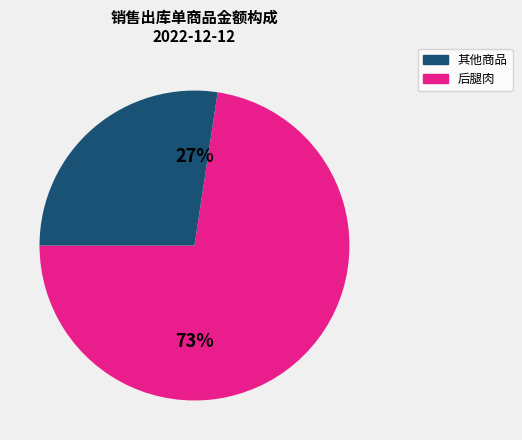

To the nearest percent, what is the average slice percentage?

50%